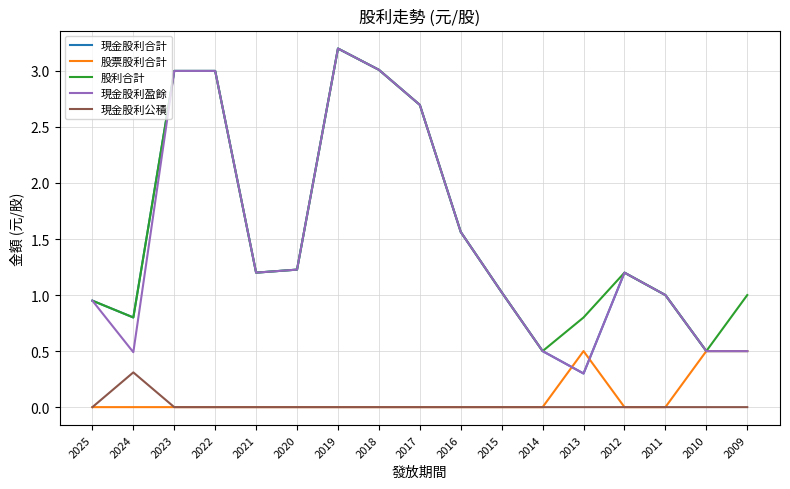

Where is the first local minimum for 股利合計?

2024